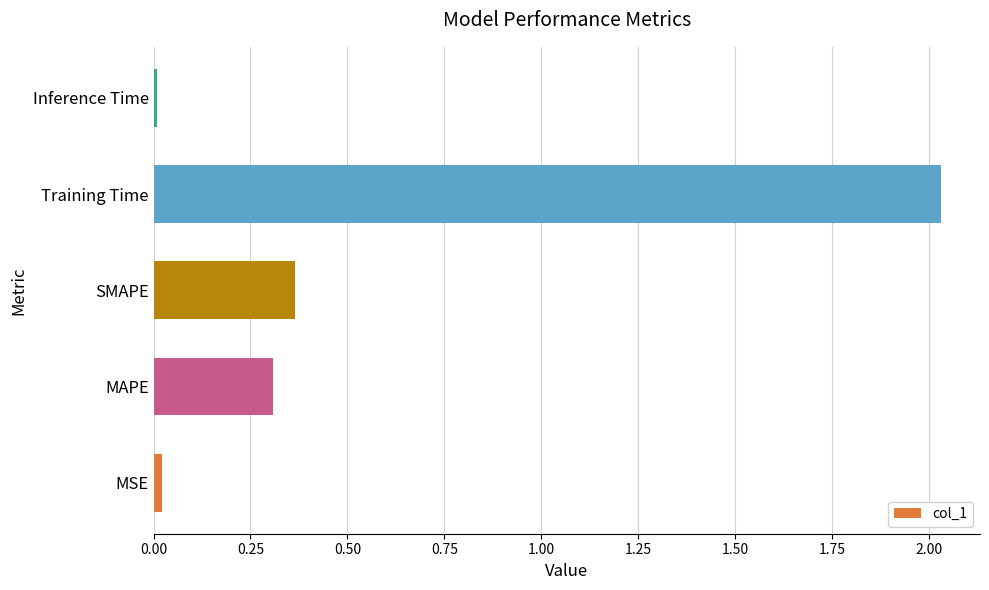

True or false: the data shows 0.0 at Inference Time.

True